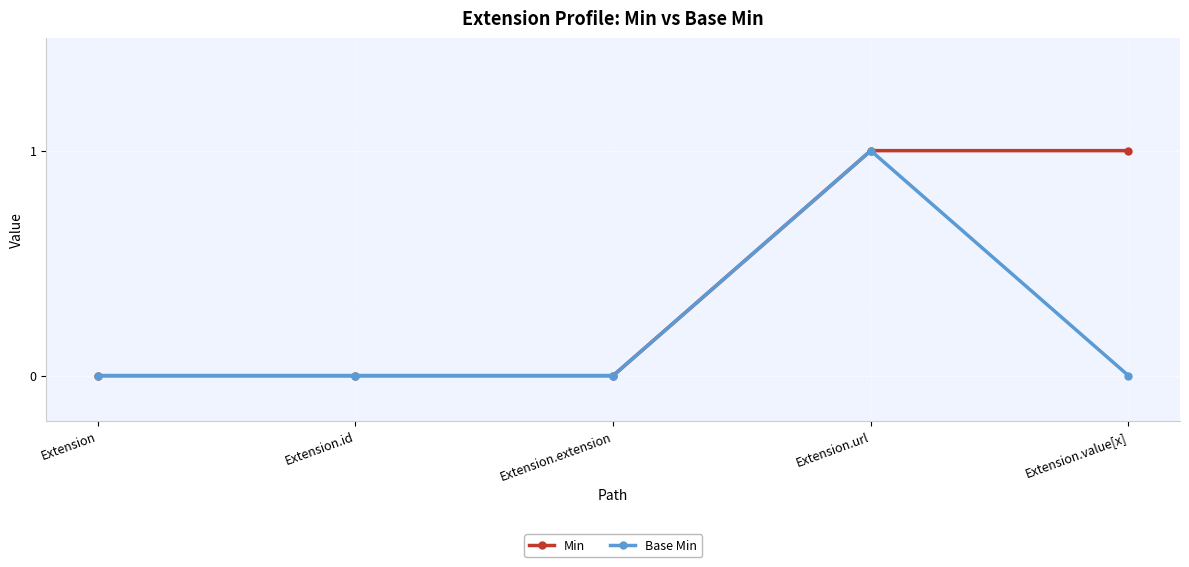

Reading right to left, list all the values displayed in this chart.

Min: Extension.value[x]=1	Extension.url=1	Extension.extension=0	Extension.id=0	Extension=0
Base Min: Extension.value[x]=0	Extension.url=1	Extension.extension=0	Extension.id=0	Extension=0